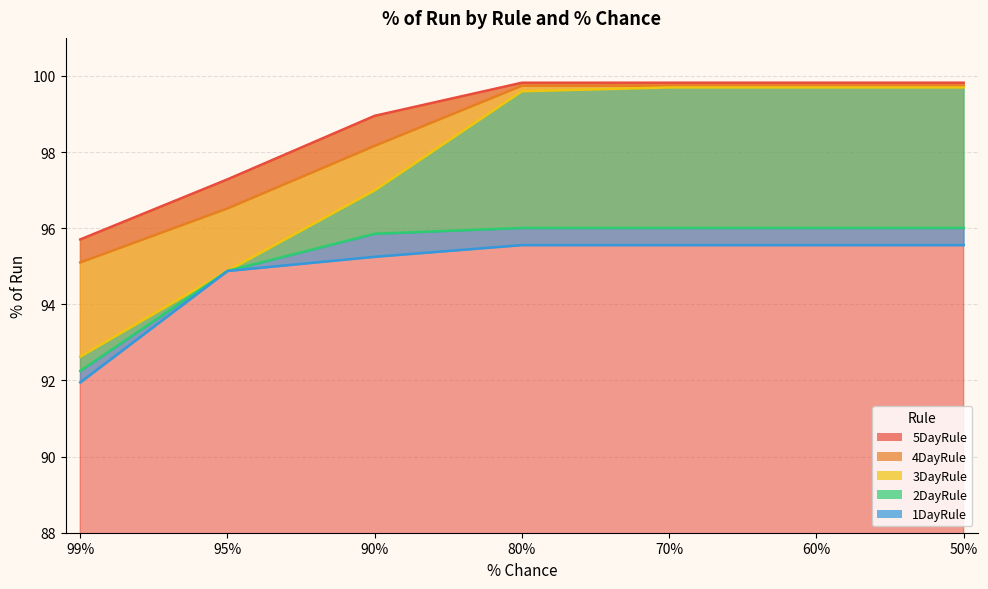

What is the difference between the second highest and second lowest values in the 5DayRule series?

2.5